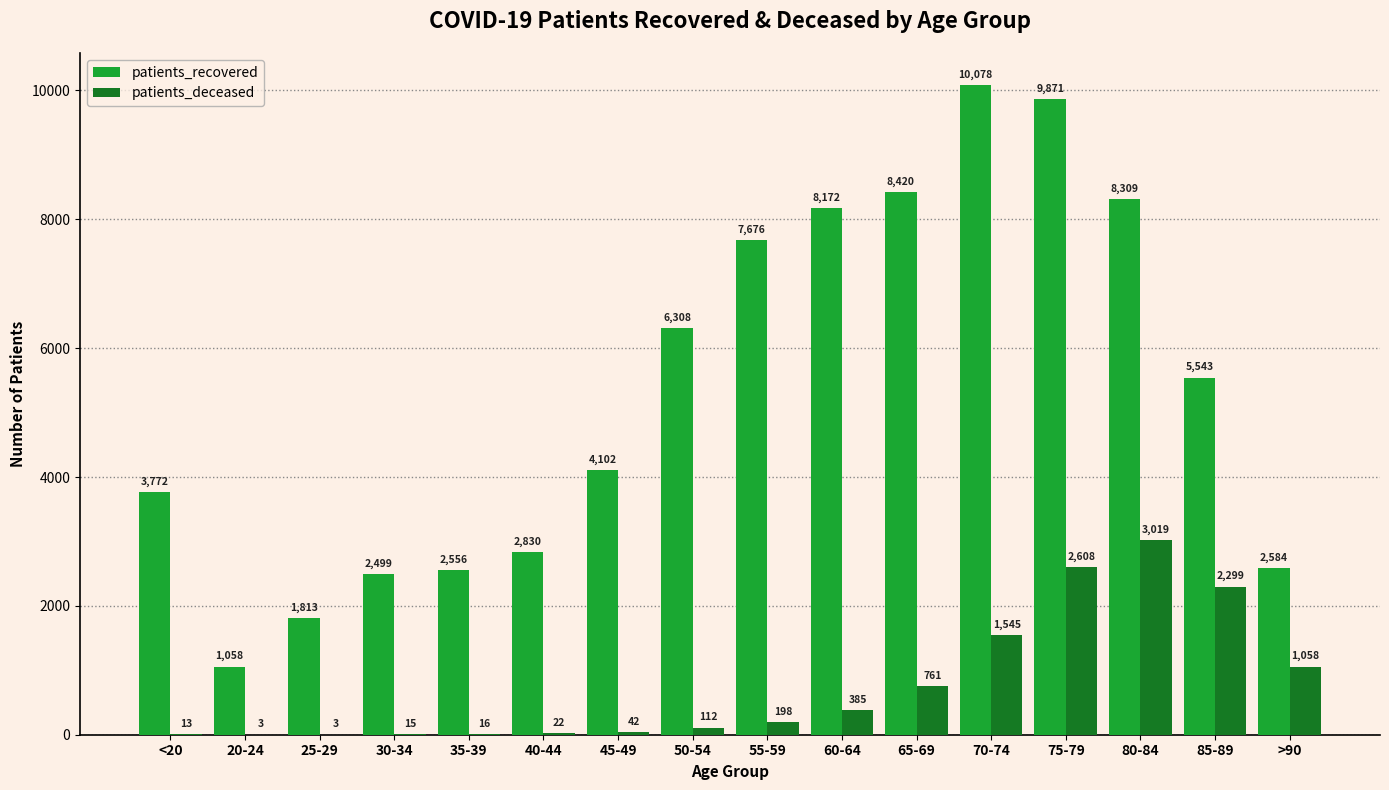

The patients_recovered series shows 5712 at <20. True or false?

False